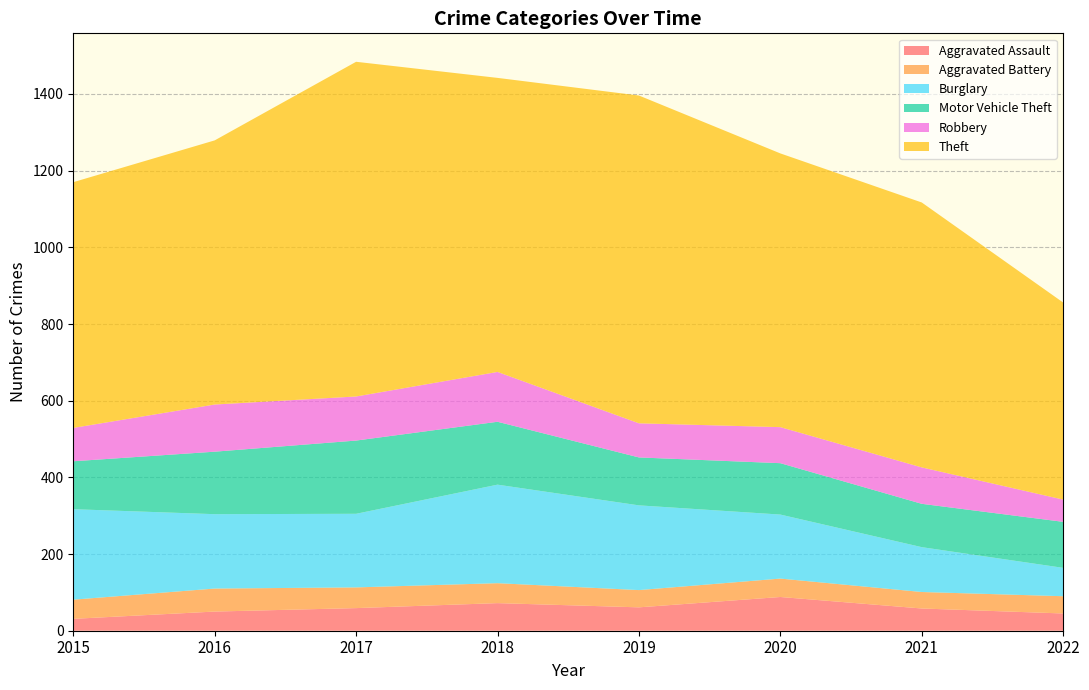

Reading right to left, extract all data points from this chart.

Aggravated Assault: 45	58	88	61	72	59	50	31
Aggravated Battery: 45	43	48	45	52	54	60	50
Burglary: 74	117	167	221	257	192	194	236
Motor Vehicle Theft: 120	113	134	125	164	191	163	125
Robbery: 58	95	94	89	130	115	123	87
Theft: 514	691	714	855	767	873	689	641